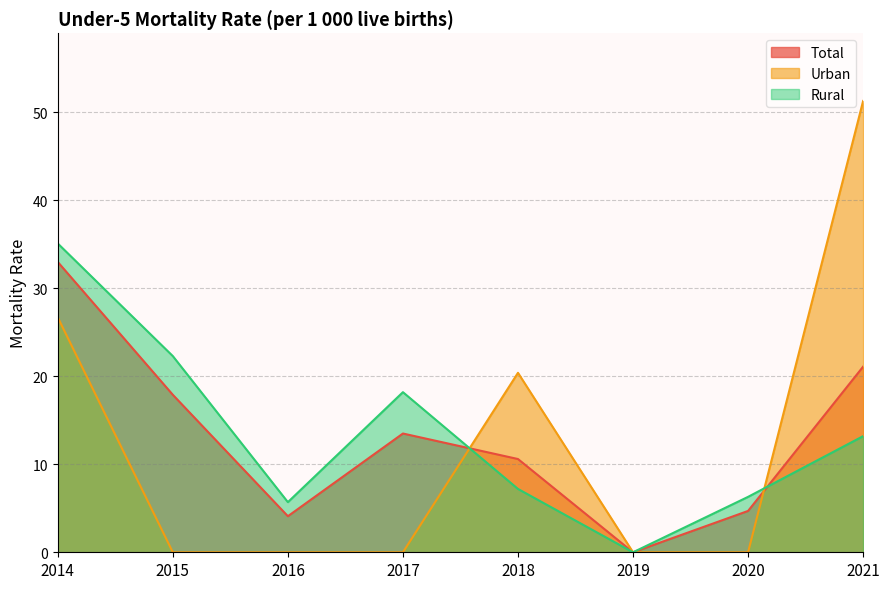

Rank the series at 2017 from lowest to highest value.

Urban, Total, Rural